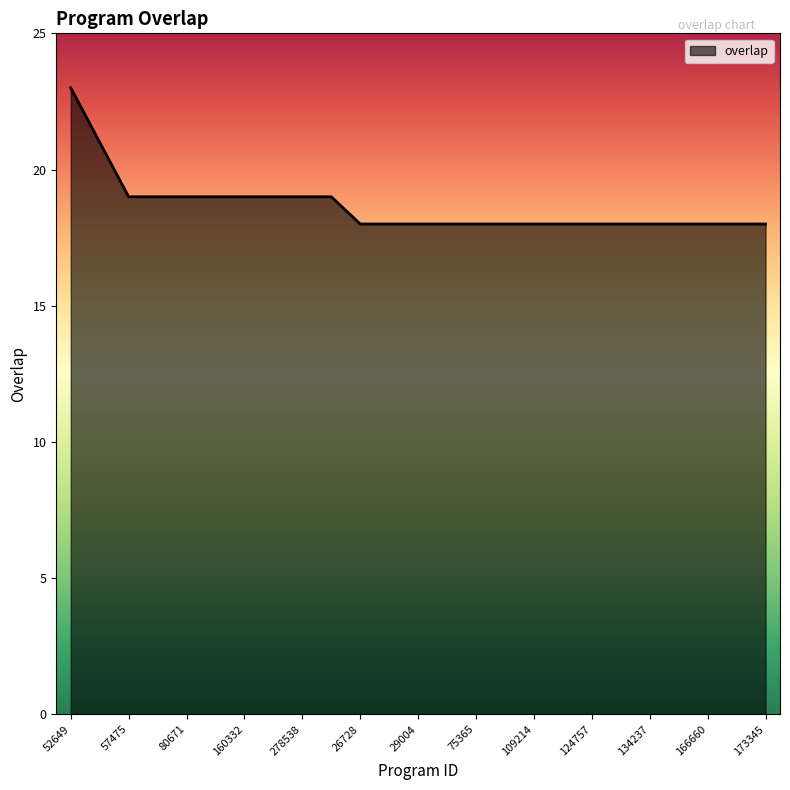

What is the smallest value displayed?

18